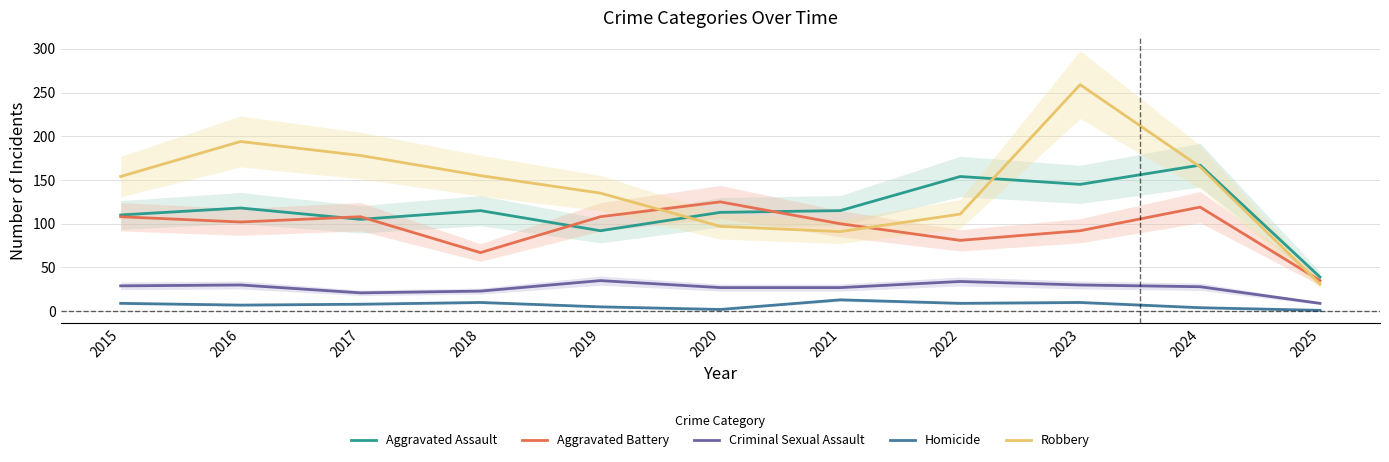

What is the maximum value shown in the chart?

259